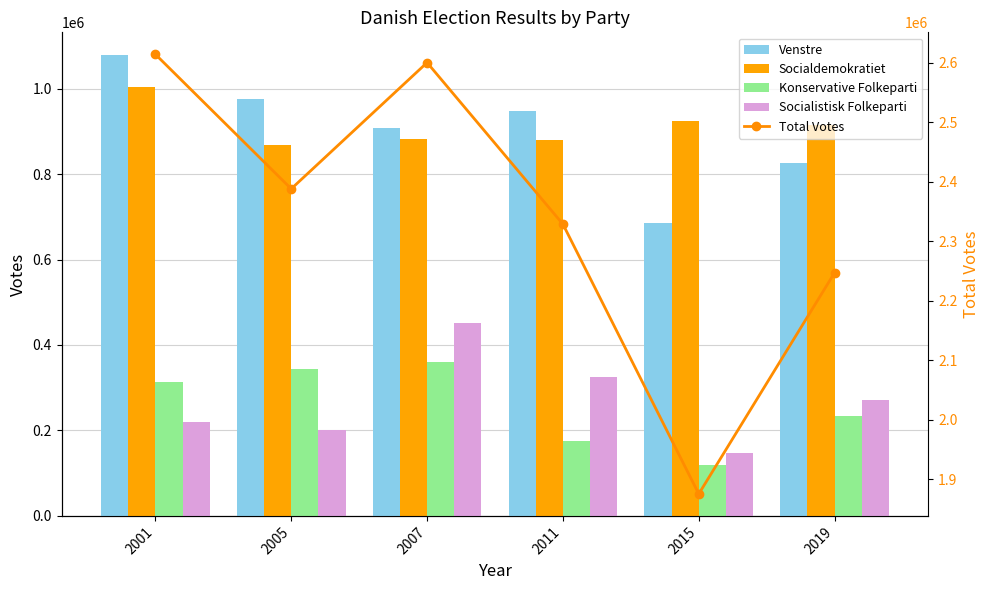

True or false: Venstre has a value of 685188 at 2015.

True